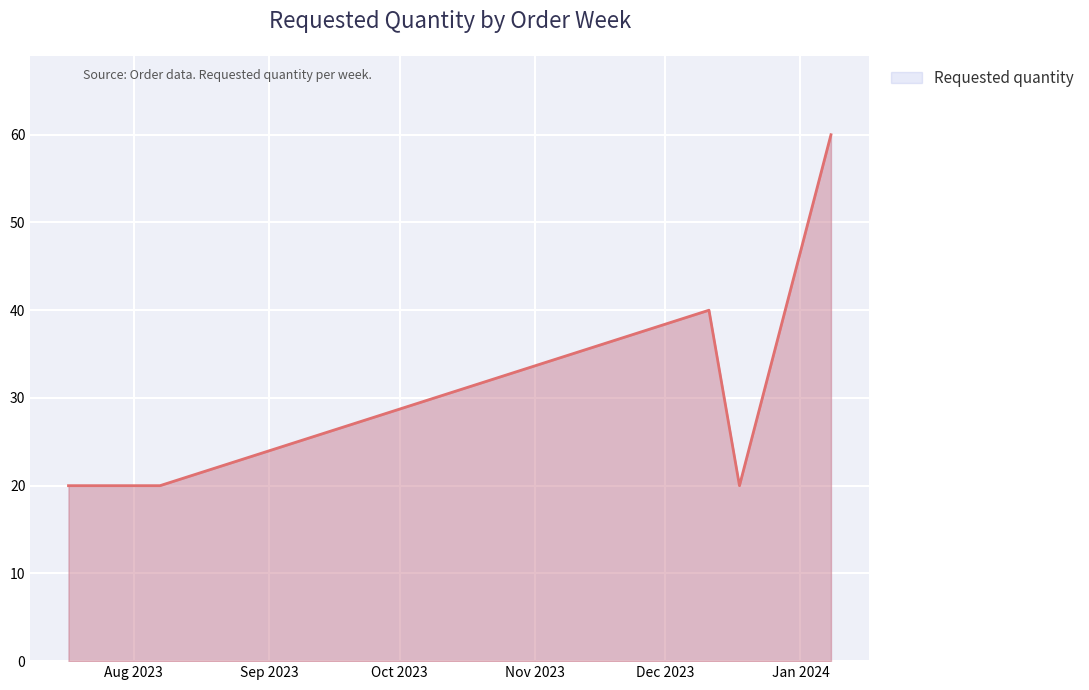

True or false: there are more than 0 points higher than both neighbors.

True